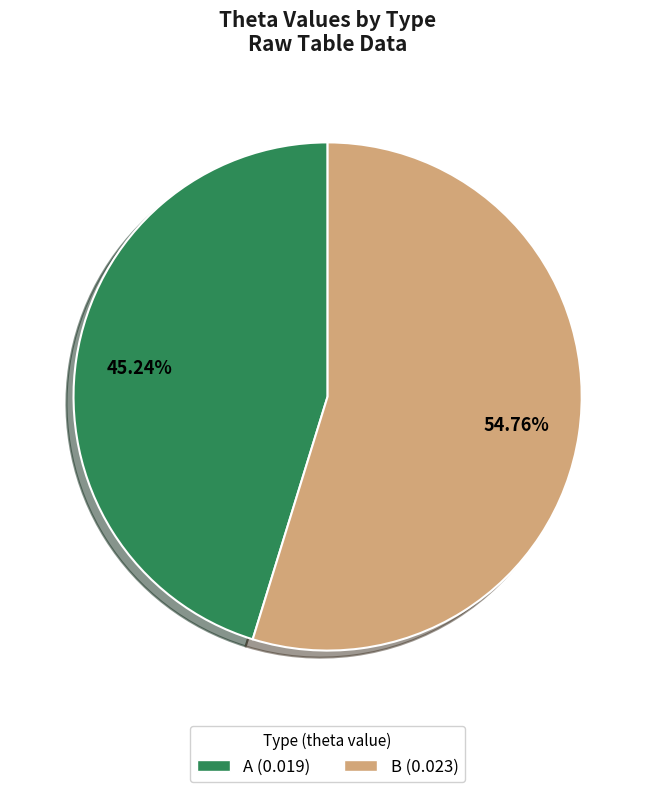

The A slice represents 45% of the pie. True or false?

True